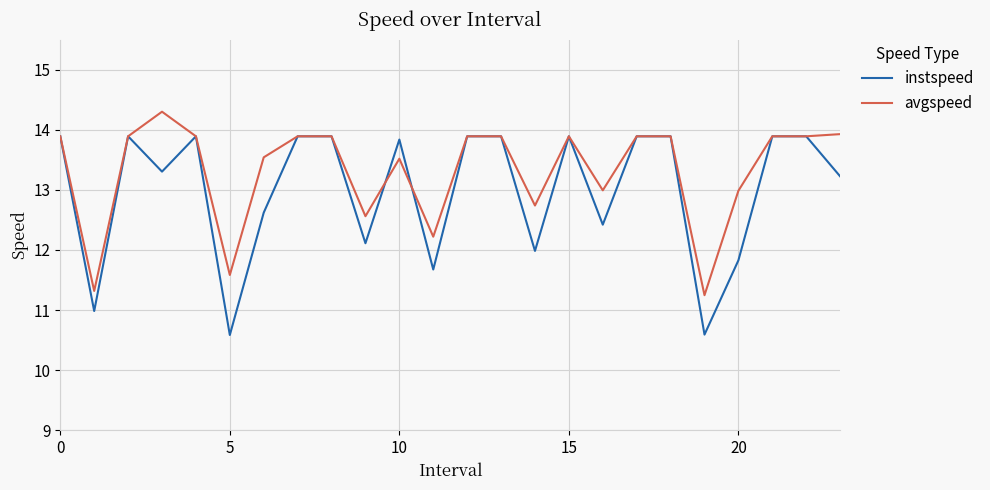

Which series has the largest total across all categories?

avgspeed